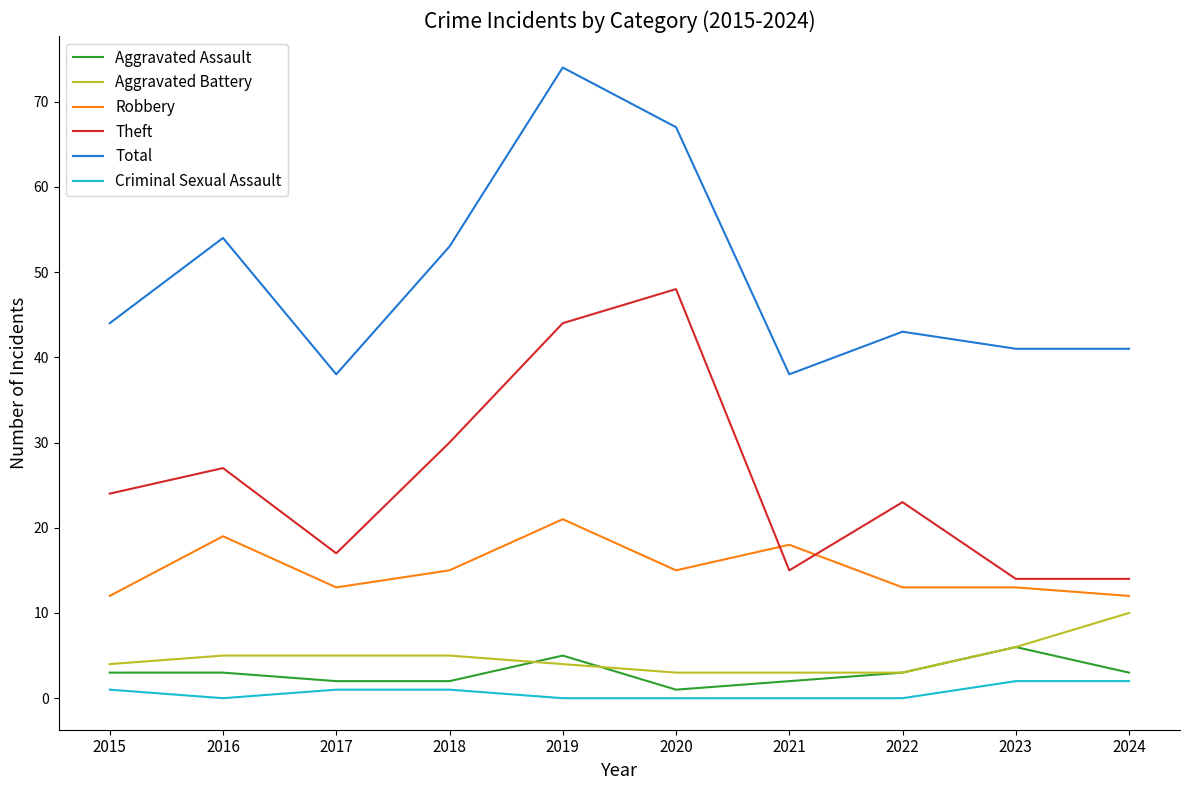

How many lines are shown in the chart?

6